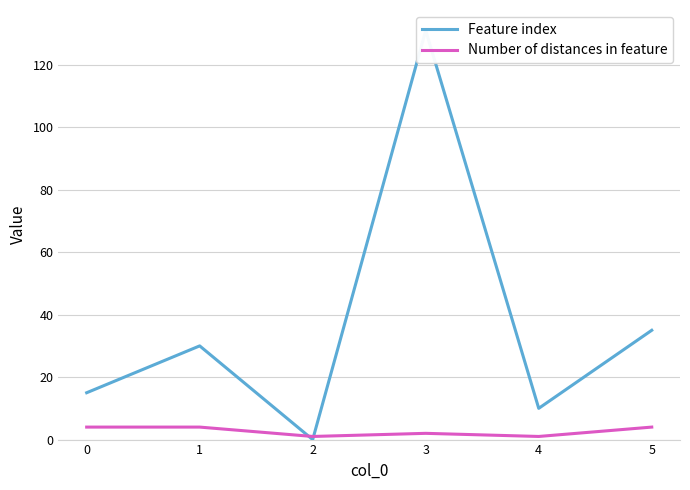

How many lines are shown in the chart?

2